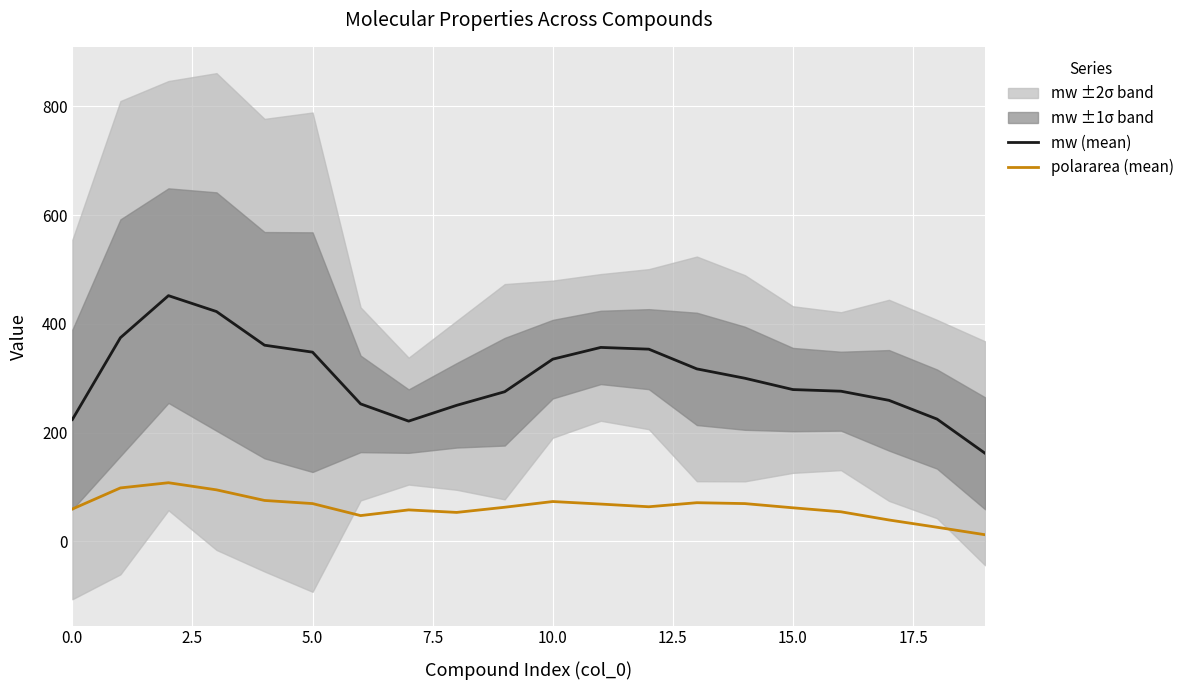

True or false: polararea (mean) and mw (mean) intersect in this chart.

False